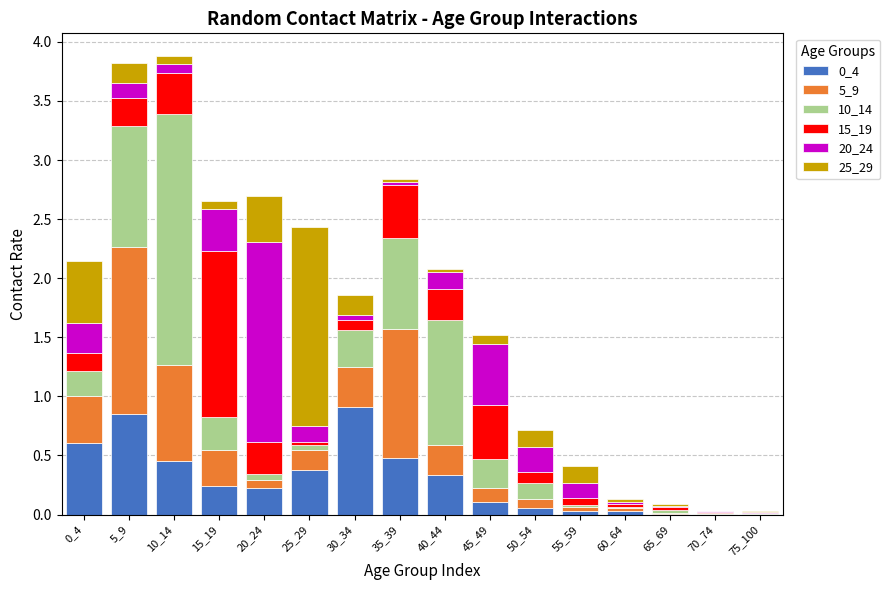

True or false: 0_4 has a value of 0.0 at 75_100.

True